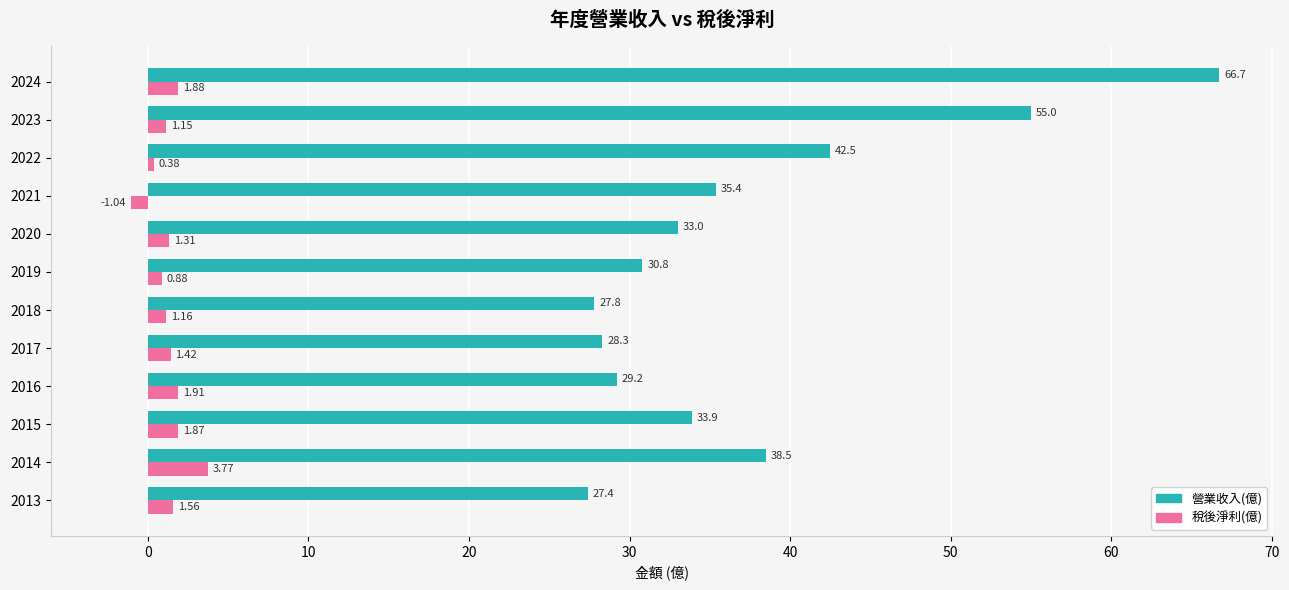

How many data points in 稅後淨利(億) are above 1?

9